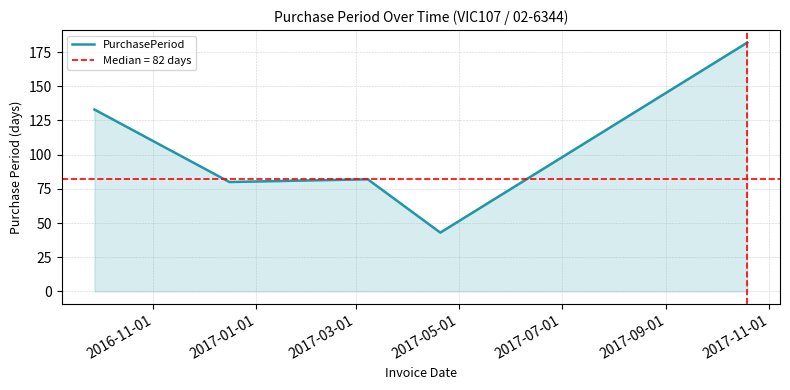

What is the label of the 1st point from the left?

2016-11-01